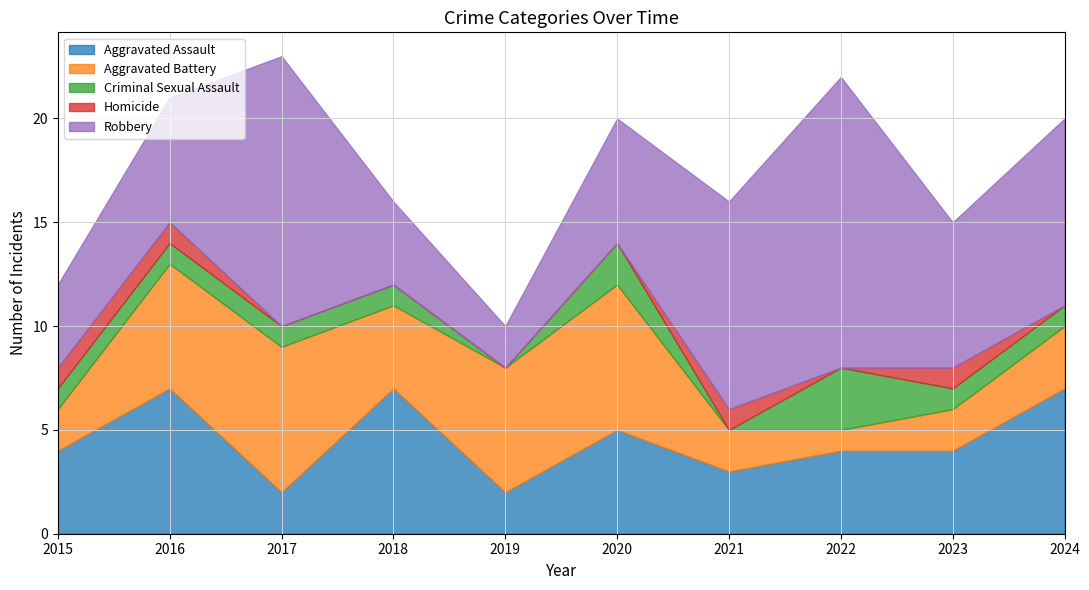

True or false: Criminal Sexual Assault has a value of 1 at 2017.

True